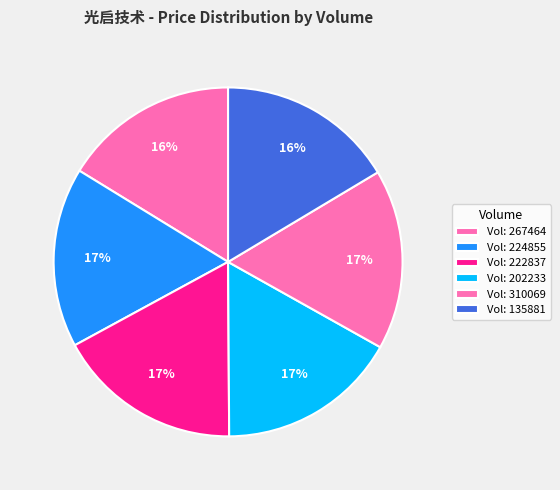

How many slices are in this pie chart?

6